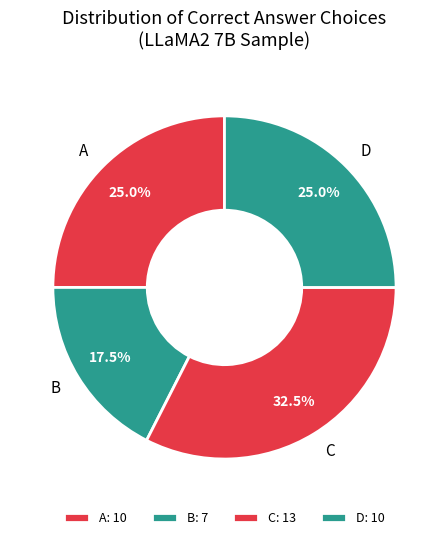

To the nearest percent, what is the average slice percentage?

25%